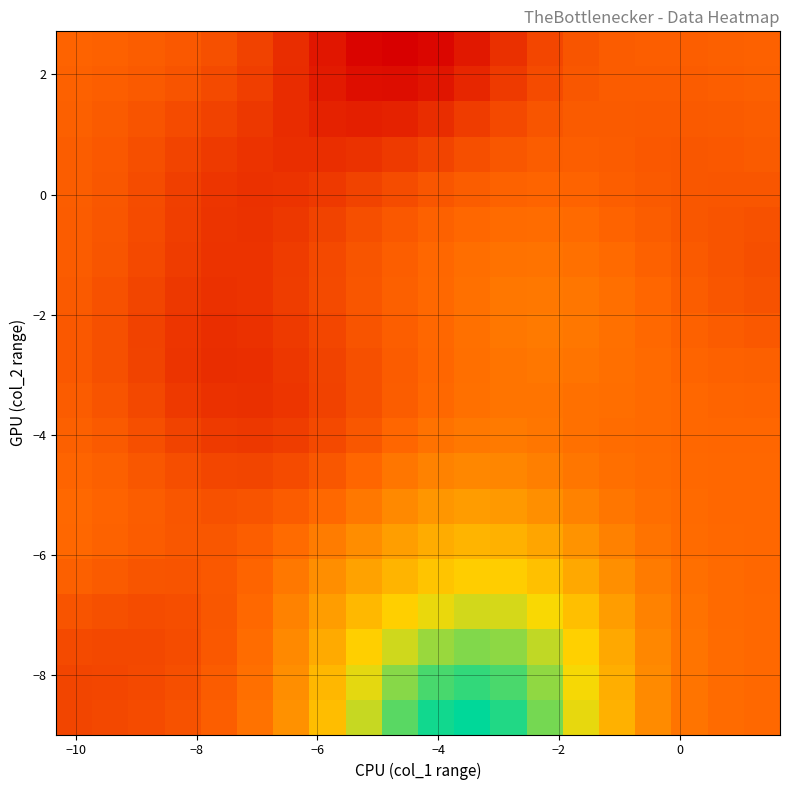

What is the maximum value shown in the chart?

3.8